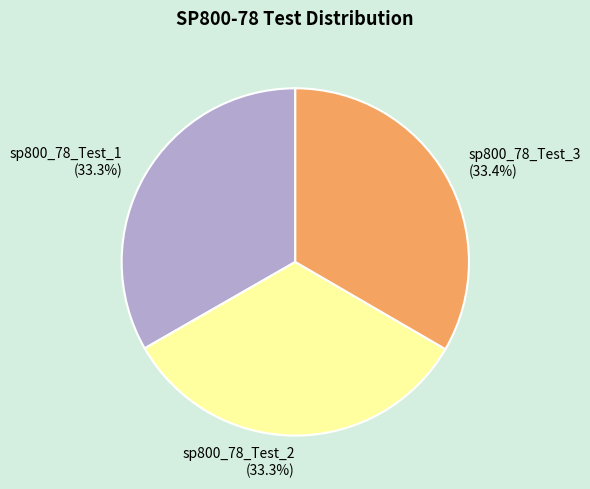

Count the number of slices in the pie.

3